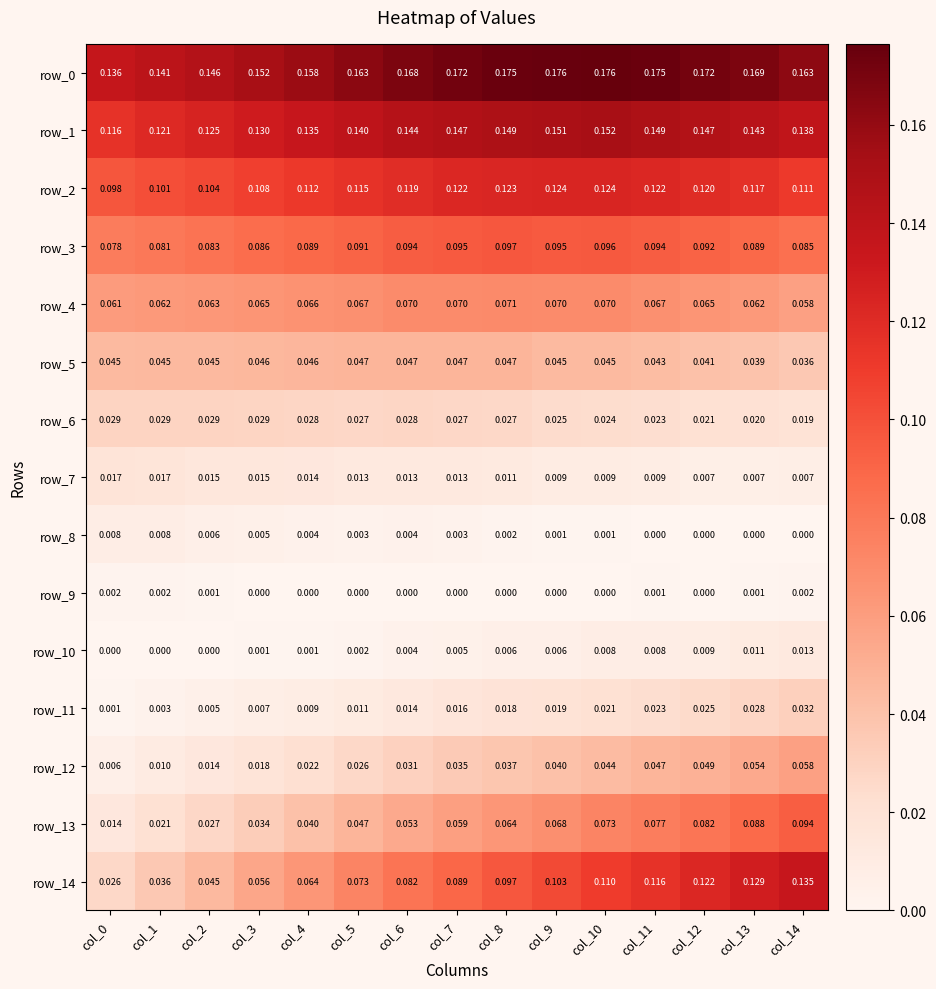

Is the value of row_8 at col_3 greater than the value of row_11 at col_10?

No